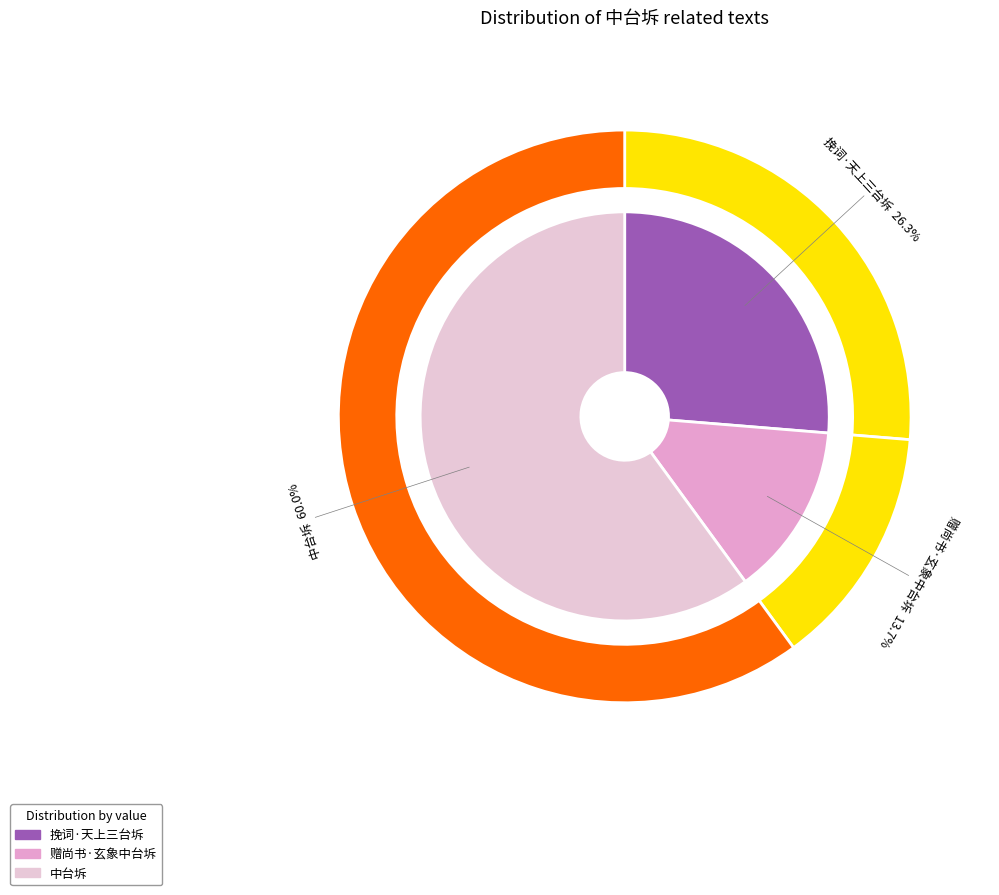

To the nearest percent, what portion does 赠尚书·玄象中台坼 represent?

14%